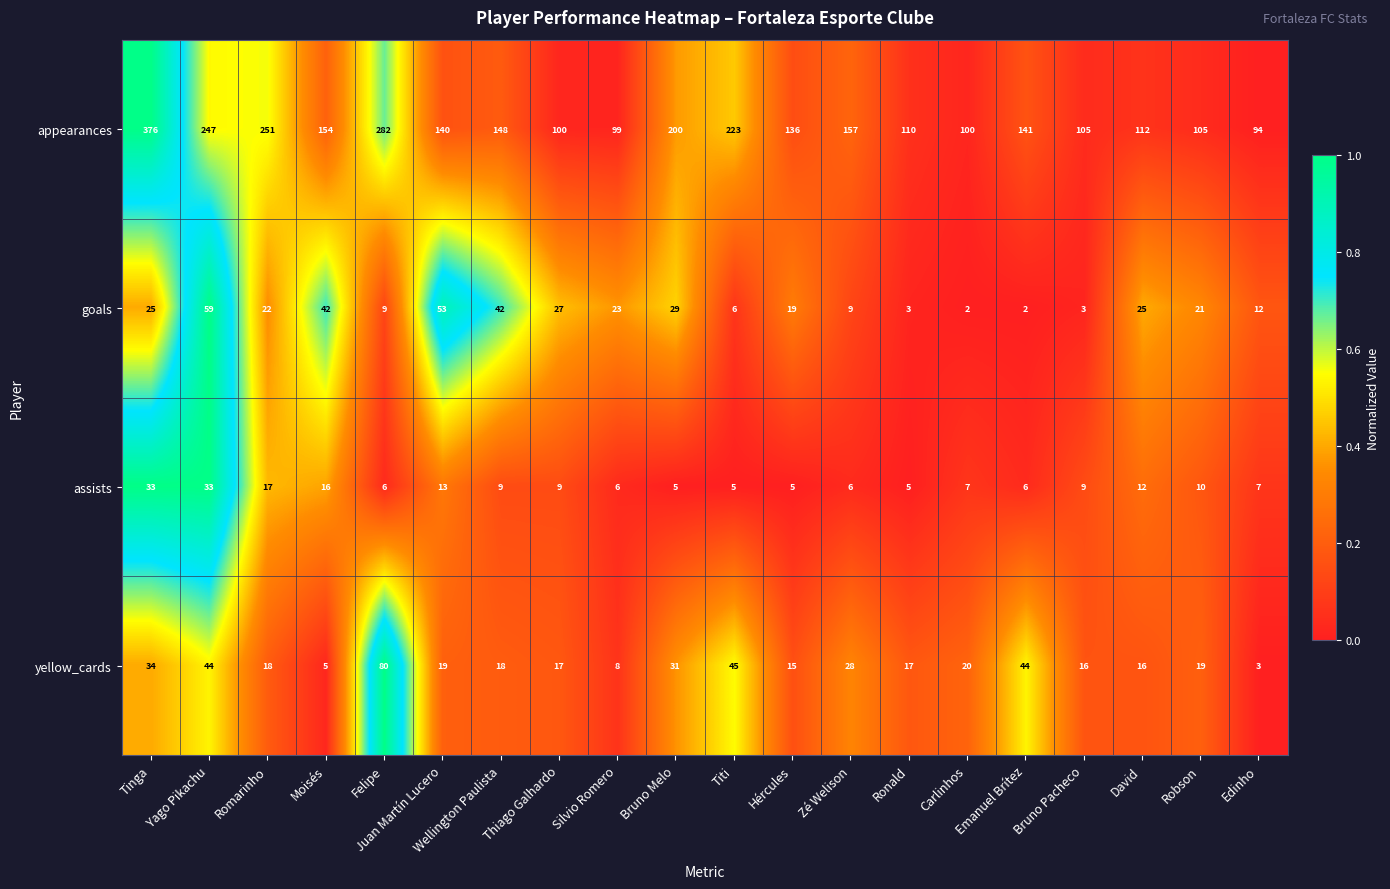

What is the greatest value displayed?

376